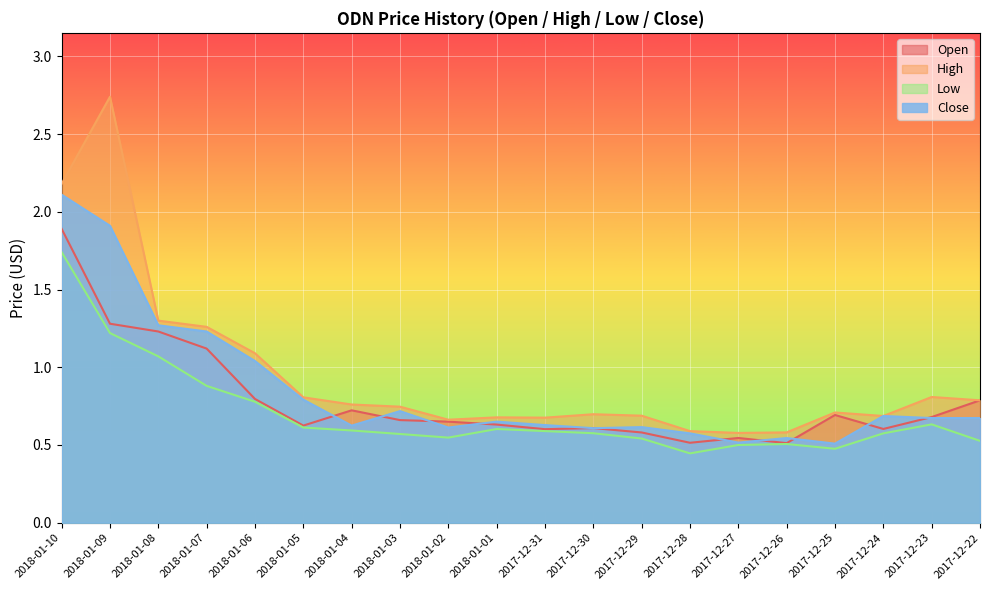

What is the difference between the highest and lowest values at 2017-12-29?

0.1